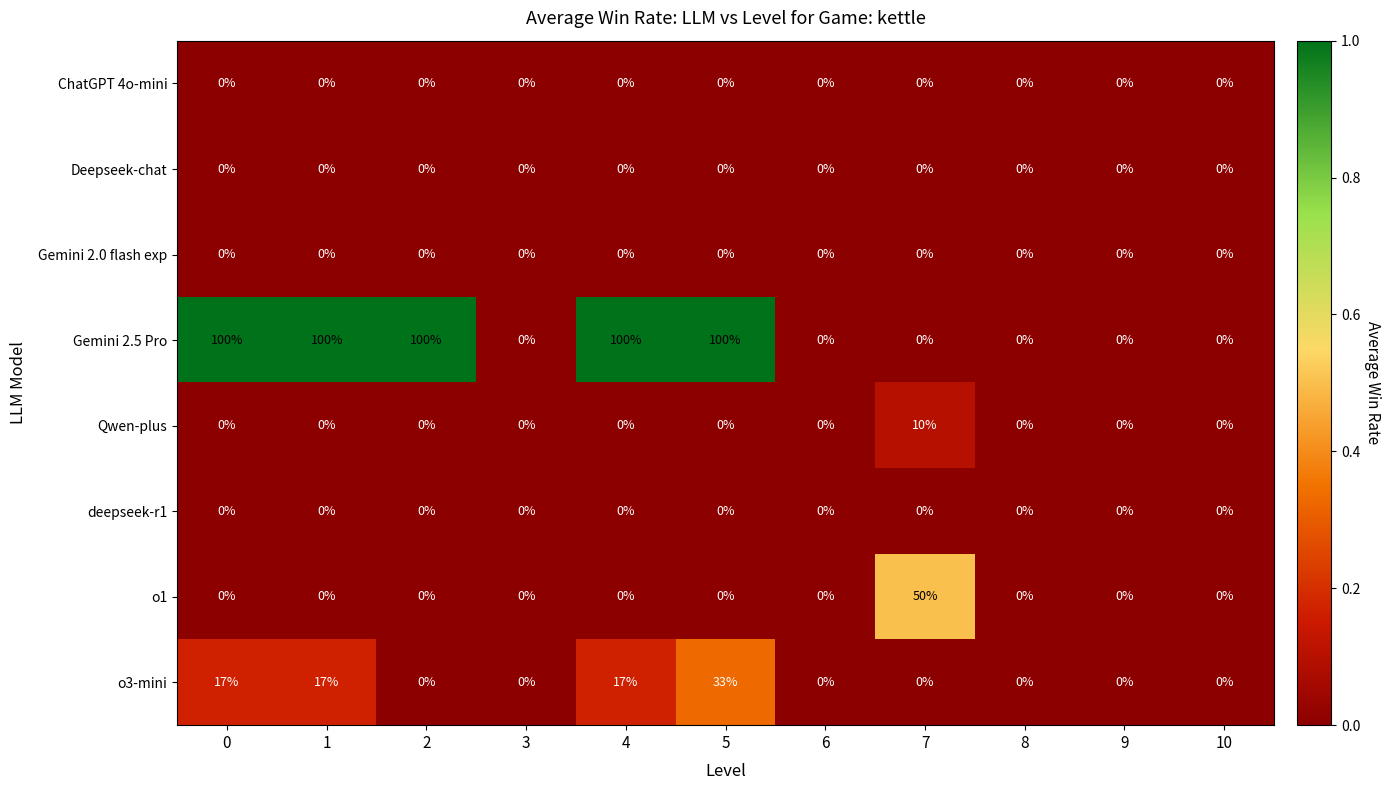

What is the difference between the maximum and minimum values in the o1 series?

50